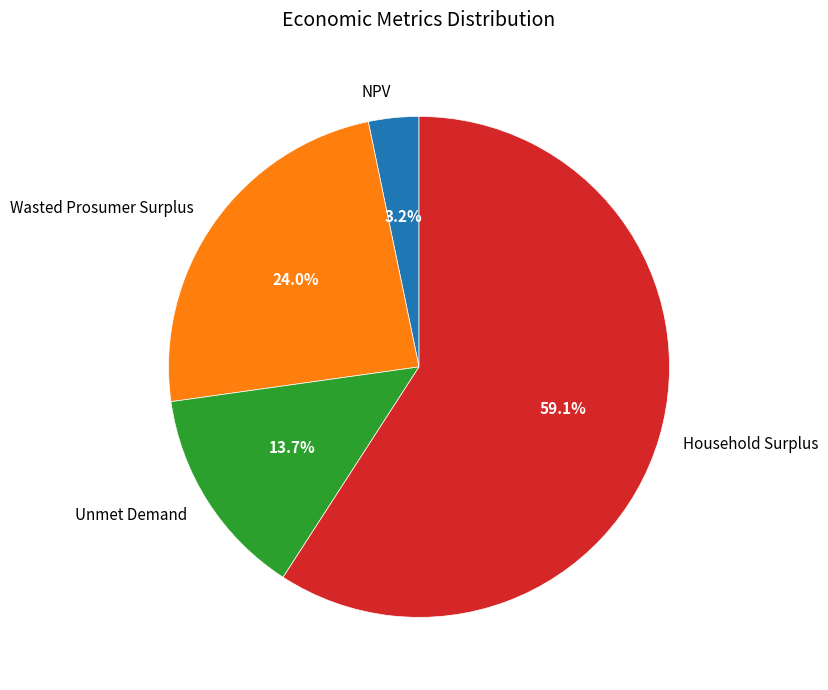

Which category has the smallest portion of the pie?

NPV